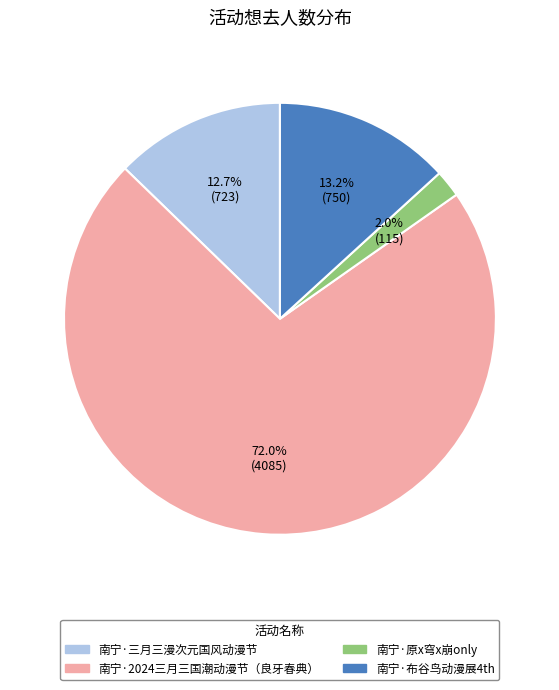

To the nearest percent, what is the average slice percentage?

25%